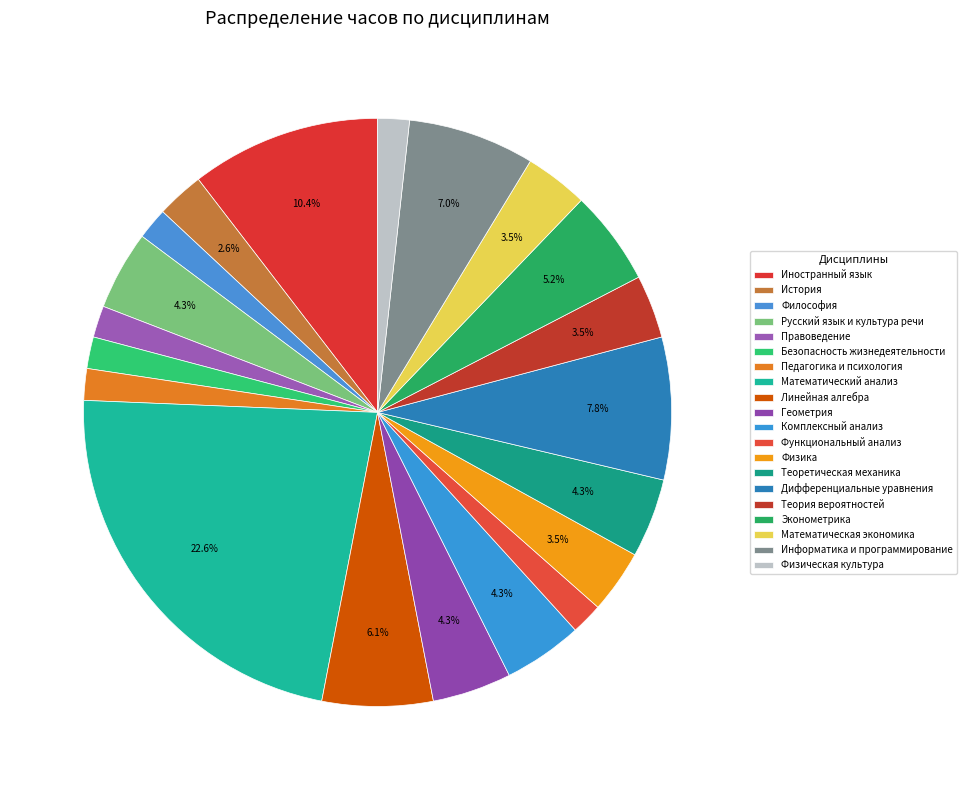

Which slice is the smallest?

Философия